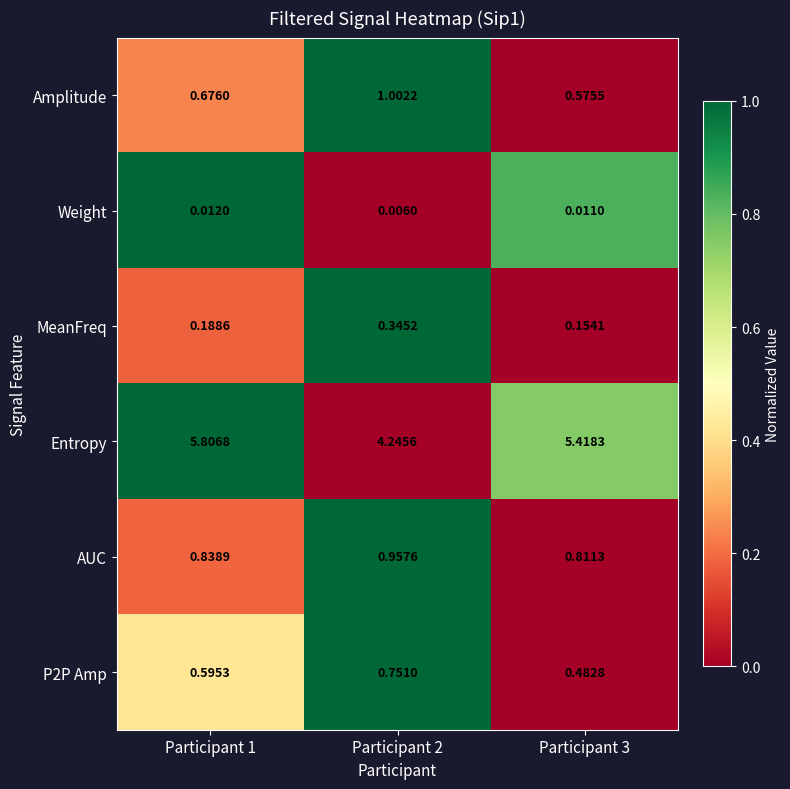

Which series has the largest range (max minus min)?

Entropy